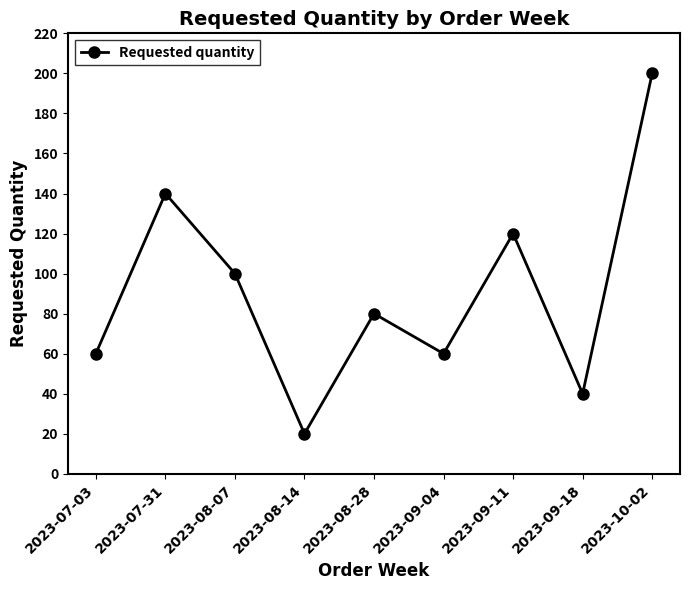

The value at 2023-08-07 is 100. True or false?

True